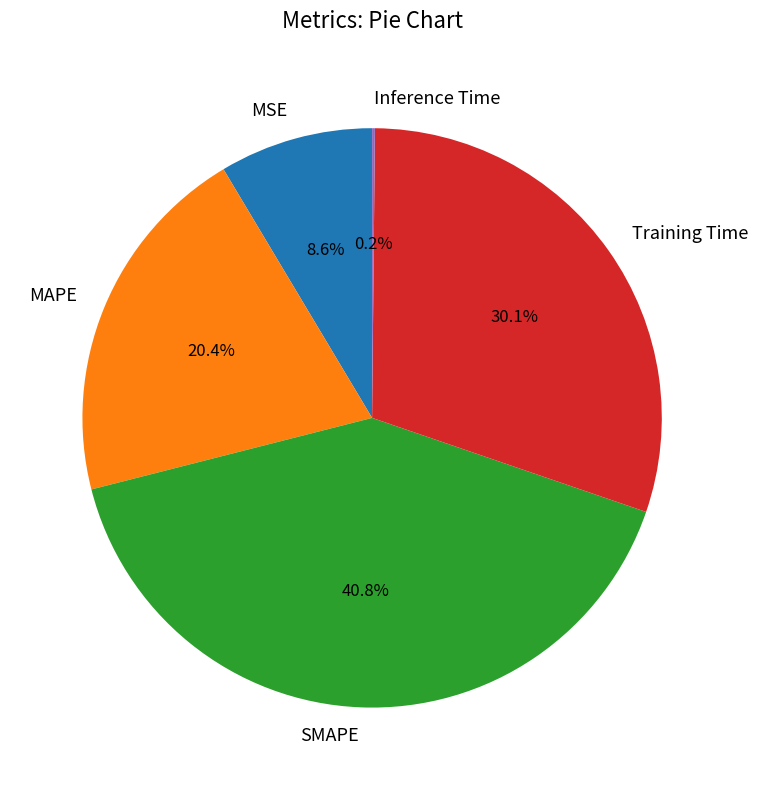

Between SMAPE and MAPE, which is larger?

SMAPE